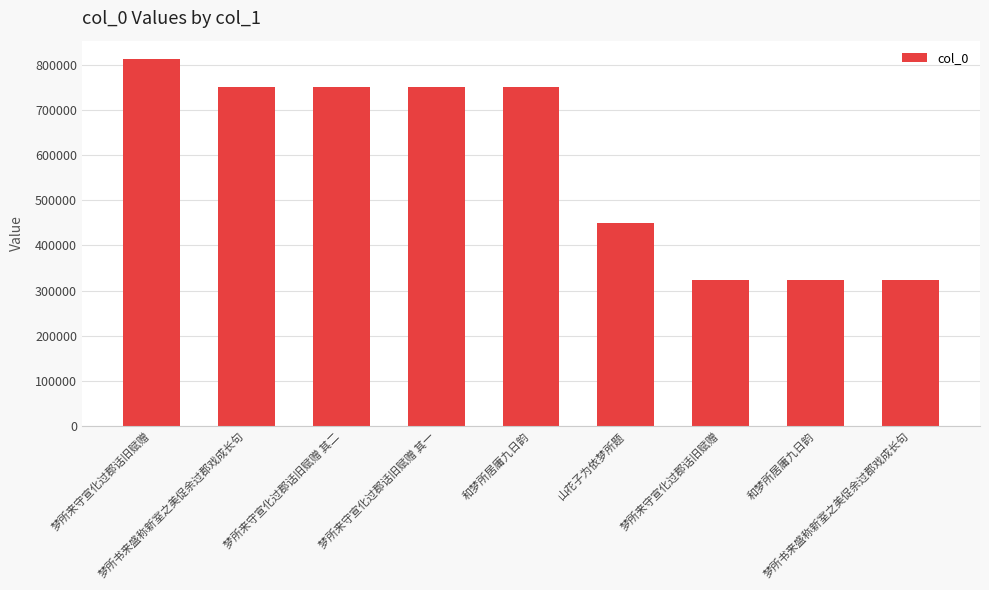

Does the chart contain stacked bars?

No